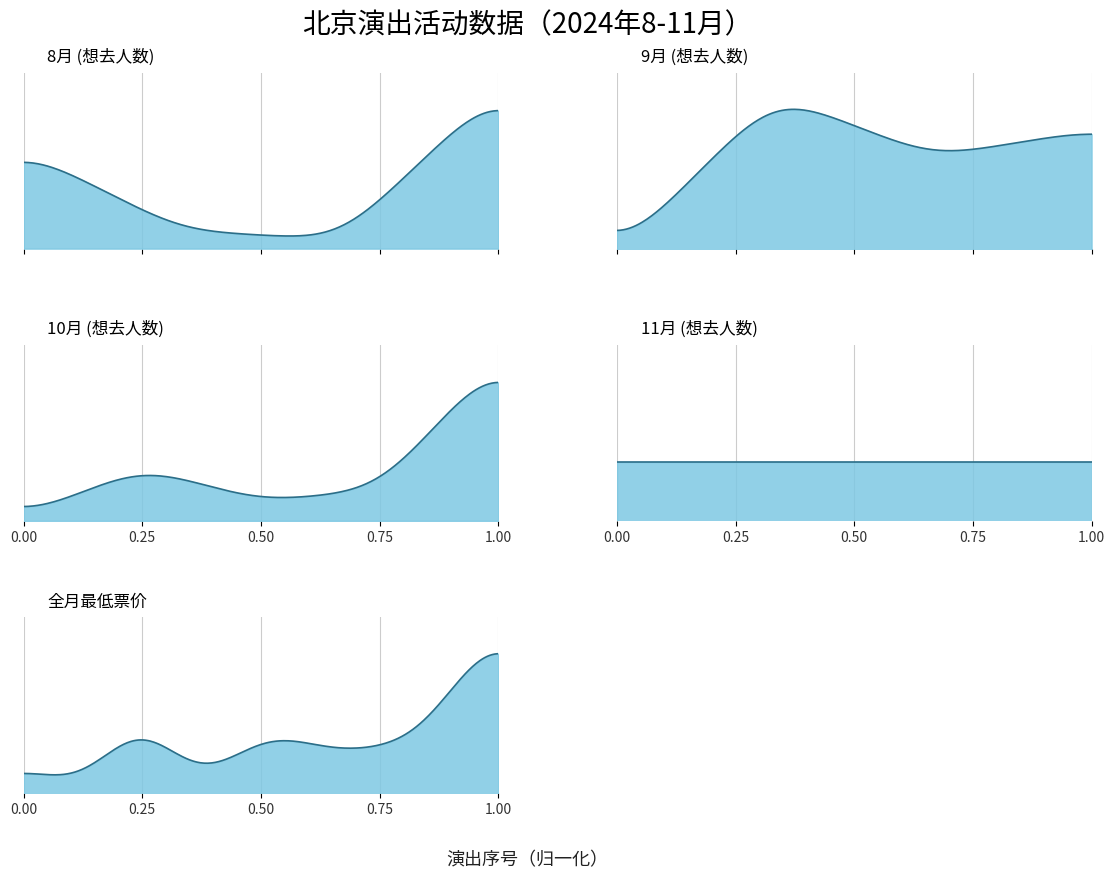

What are all the series names shown in the legend?

想去人数, 最低票价